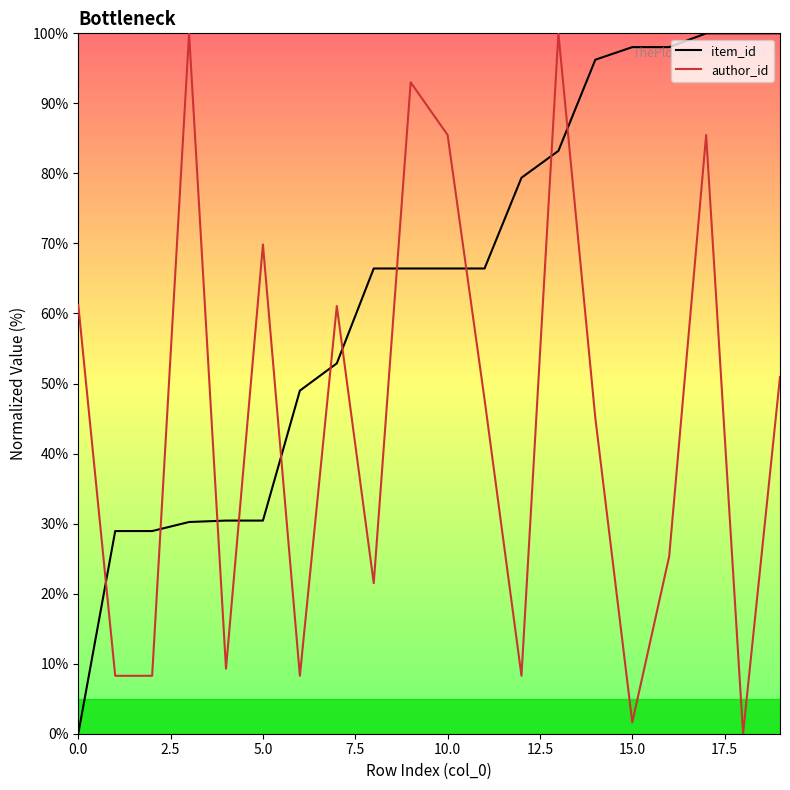

What is the maximum value shown in the chart?

100.0